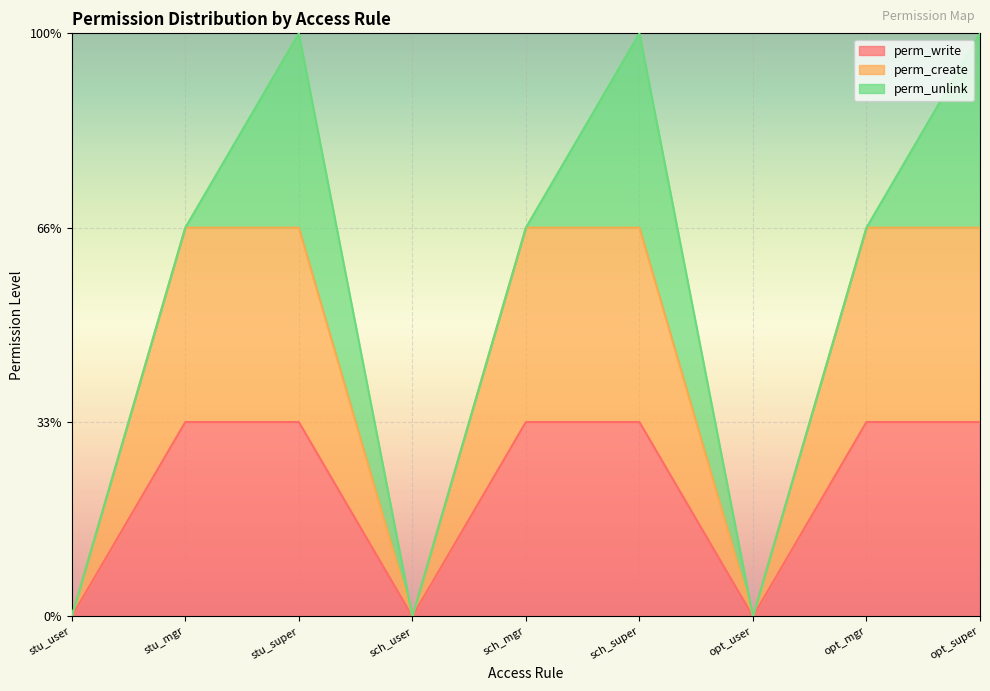

True or false: perm_create and perm_write intersect in this chart.

False